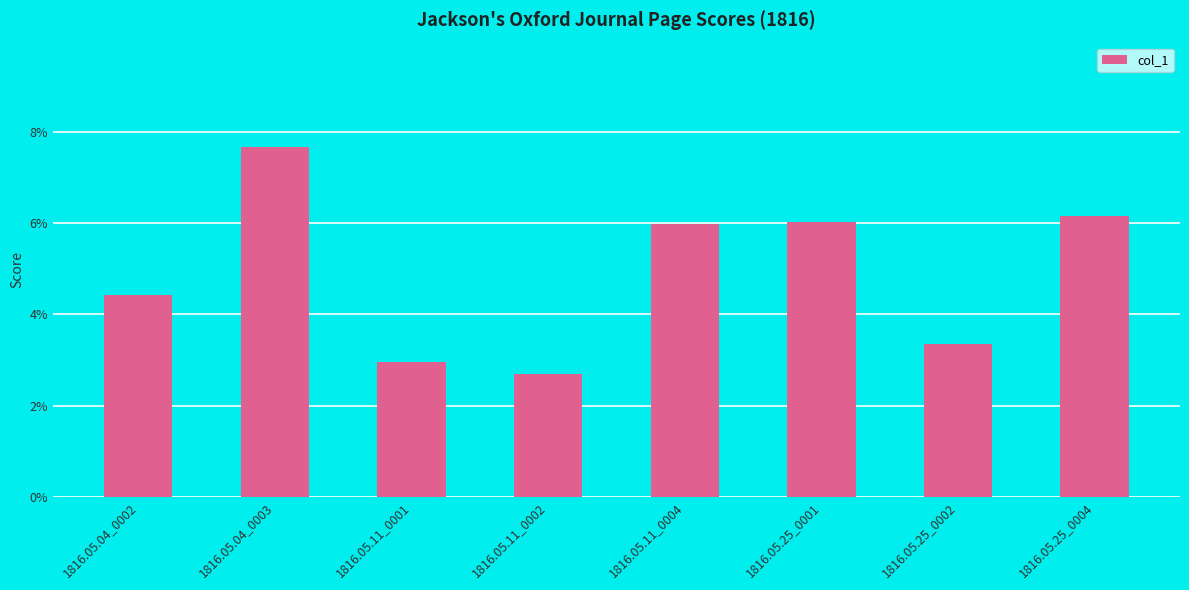

Are the bars horizontal?

No